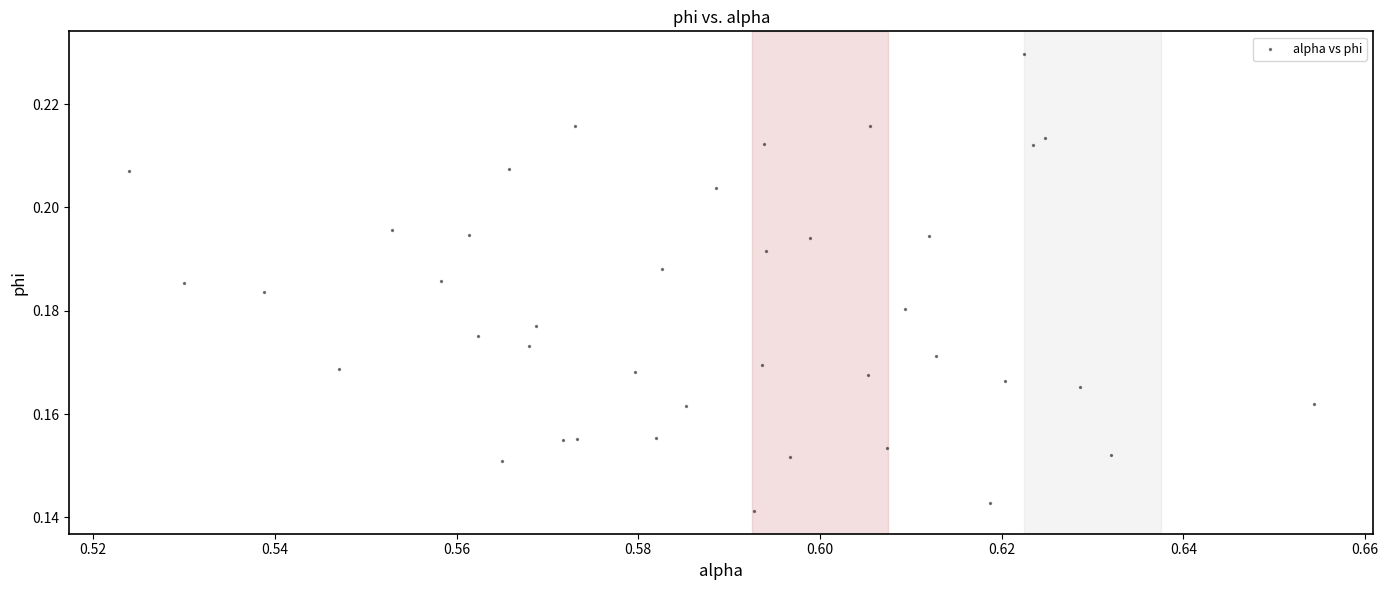

How many data points are displayed?

40